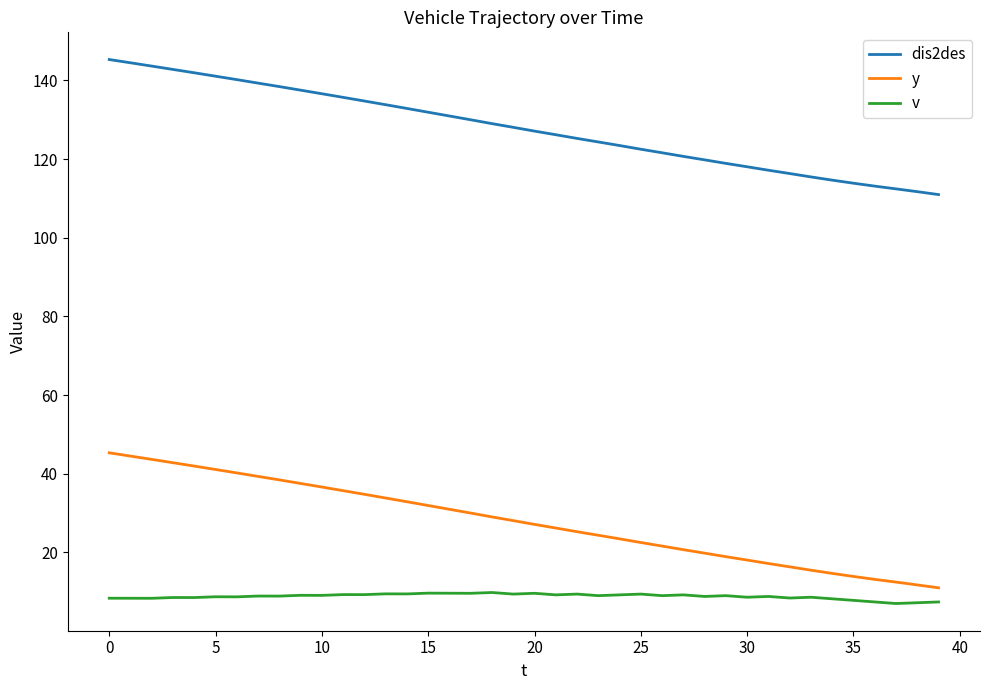

Rank the series by their average value, from lowest to highest.

v, y, dis2des